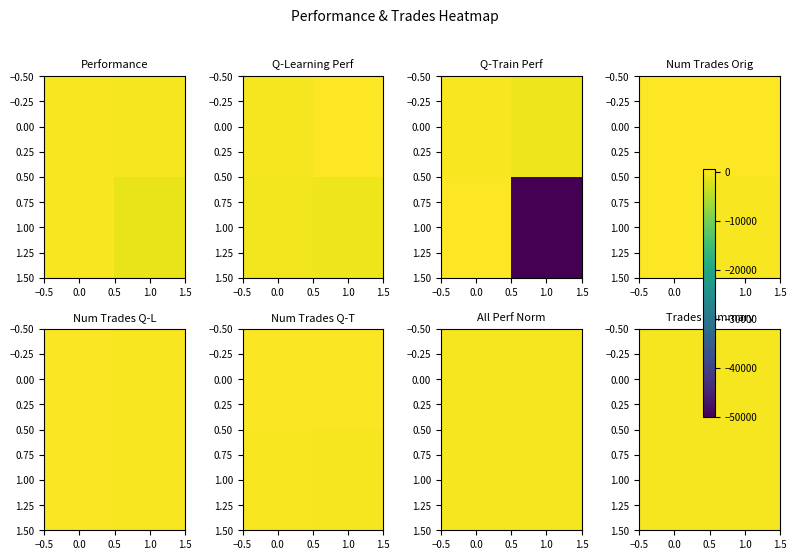

Count the 1.00 values in the range -1 to 0.

2